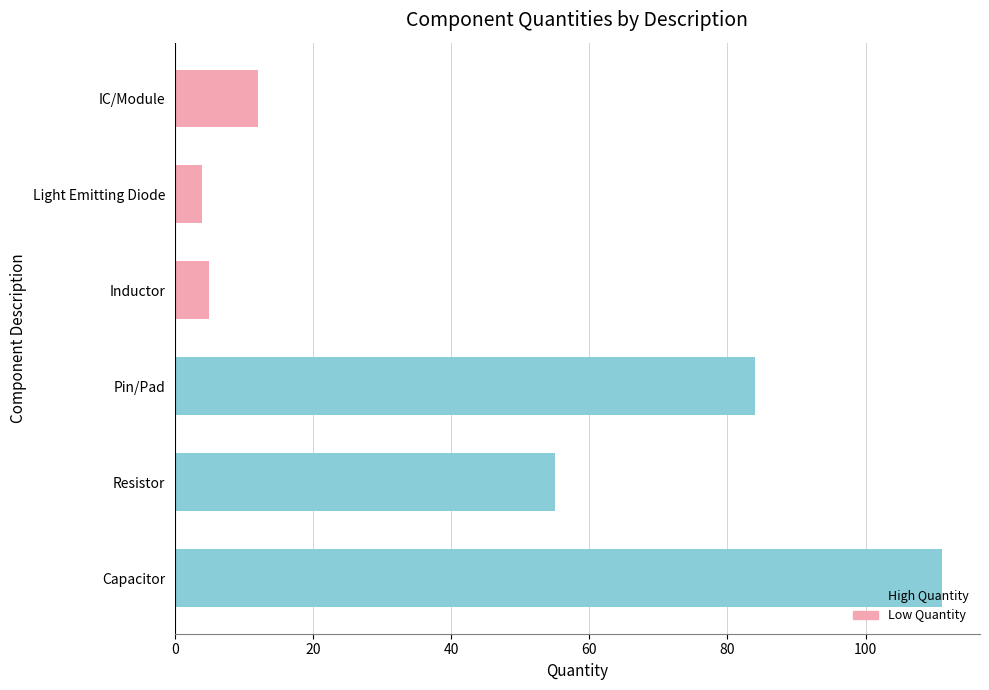

Does the chart contain stacked bars?

No